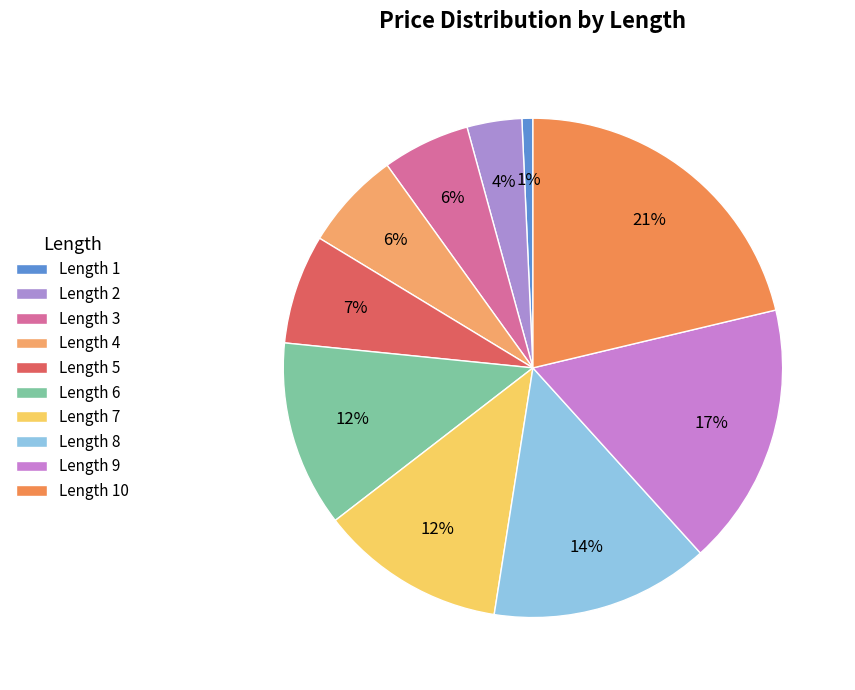

Which slice is the largest?

Length 10